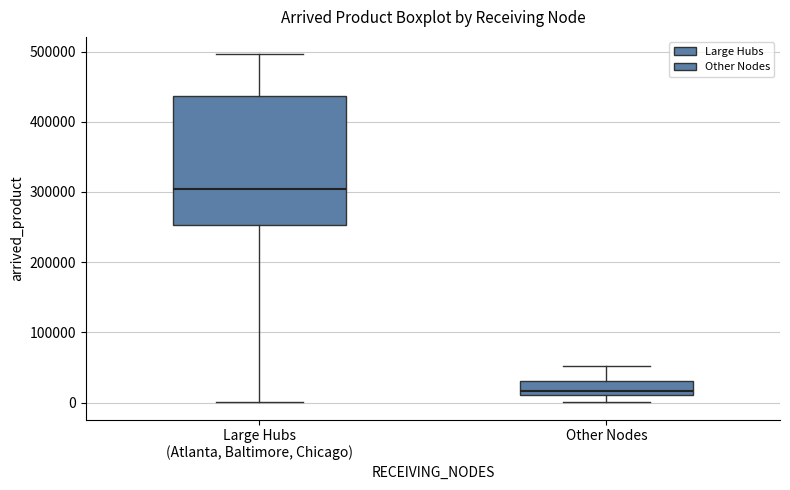

Comparing the boxes themselves (not the whiskers), which one is the tallest?

Large Hubs (Atlanta, Baltimore, Chicago)